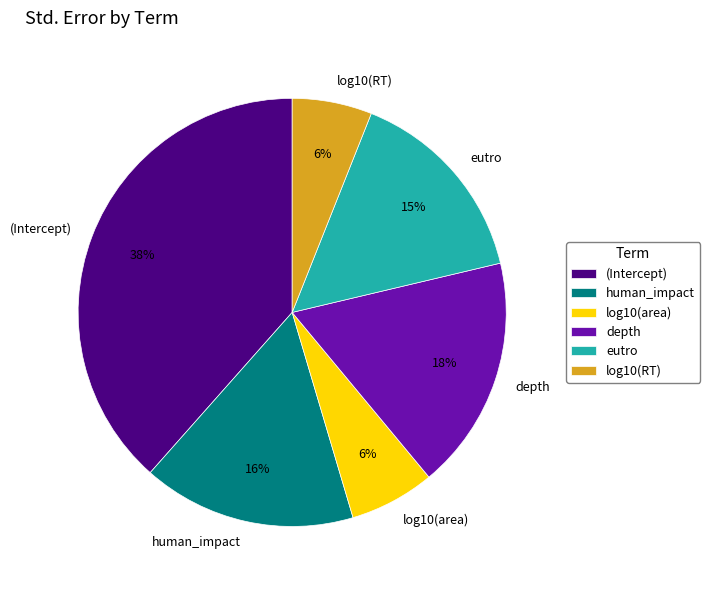

To the nearest percent, what percentage of the pie is human_impact?

16%